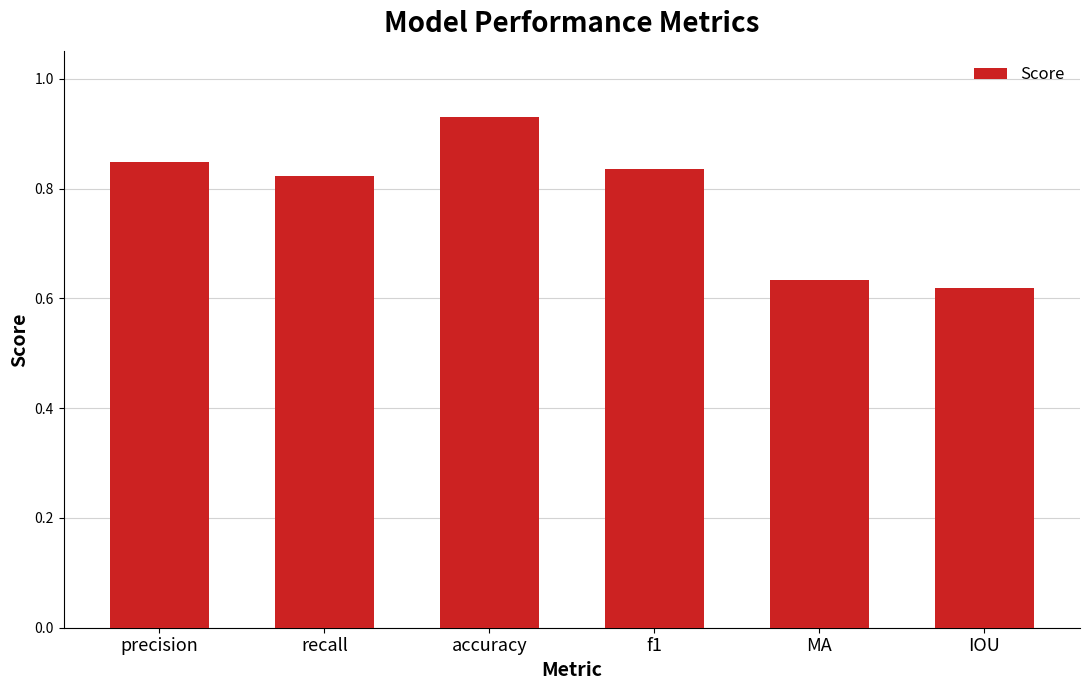

What is the label of the 6th bar from the left?

IOU